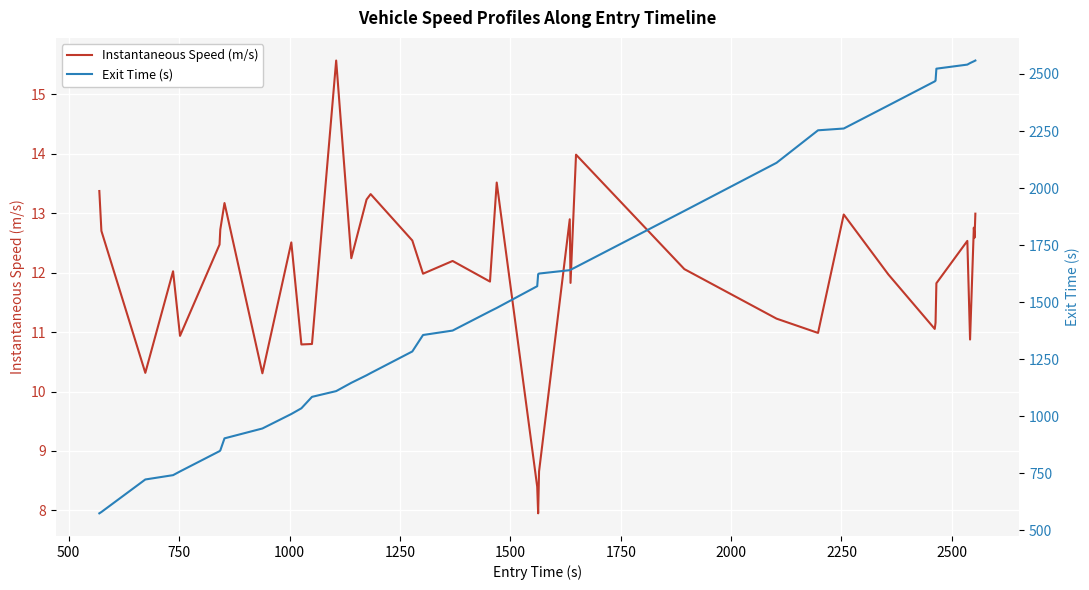

What are all the series names shown in the legend?

Instantaneous Speed (m/s), Exit Time (s)